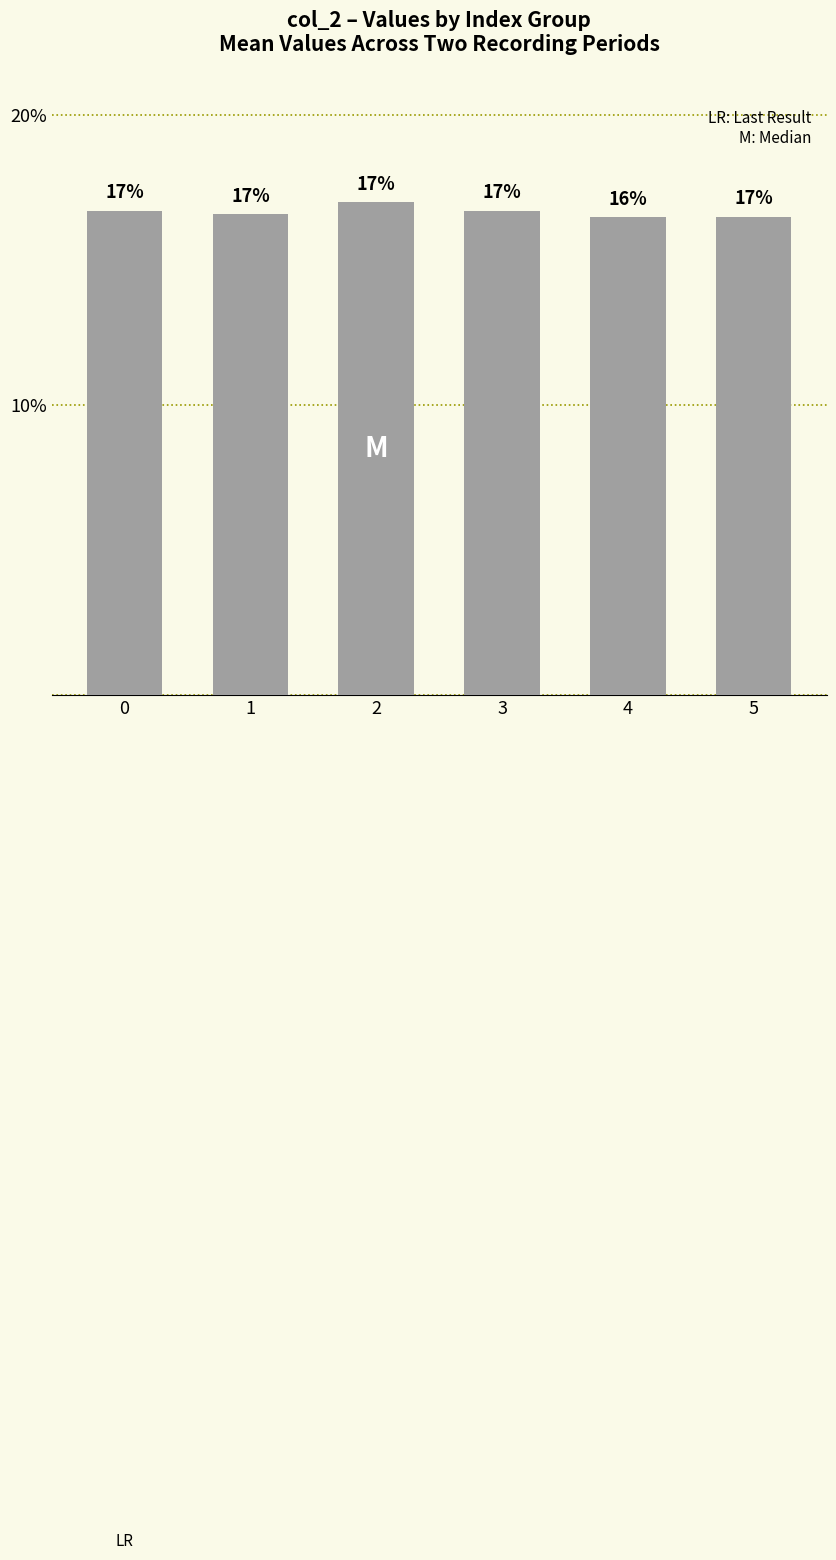

How many bars are there in total?

6